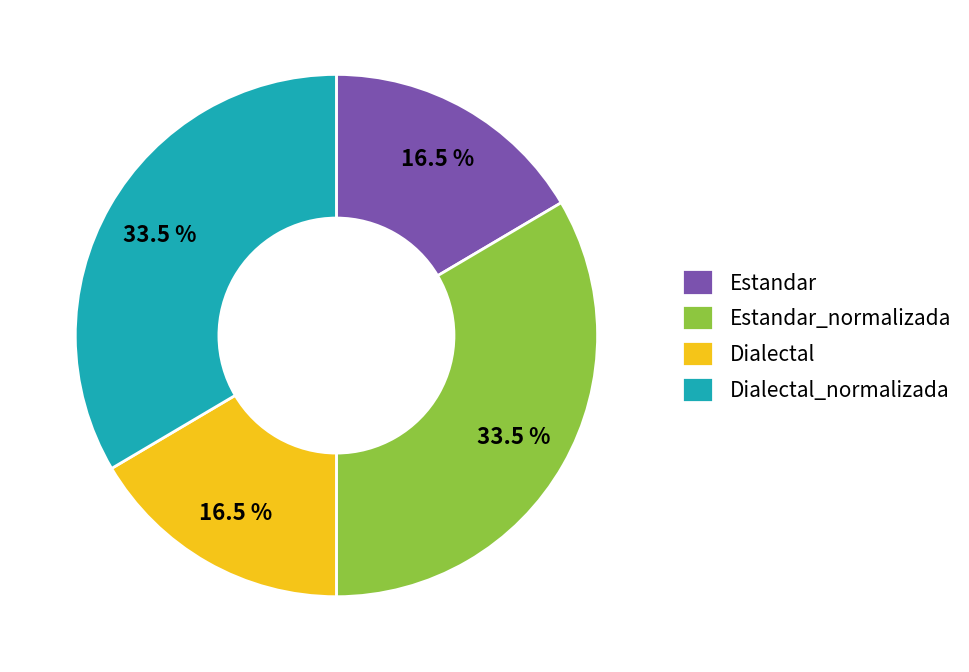

What portion of the pie excludes Dialectal?

83.5%